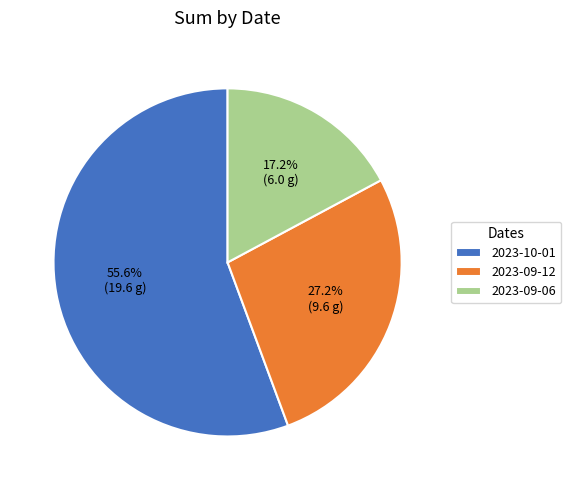

What percentage is the 2023-09-12 slice, to the nearest percent?

27%